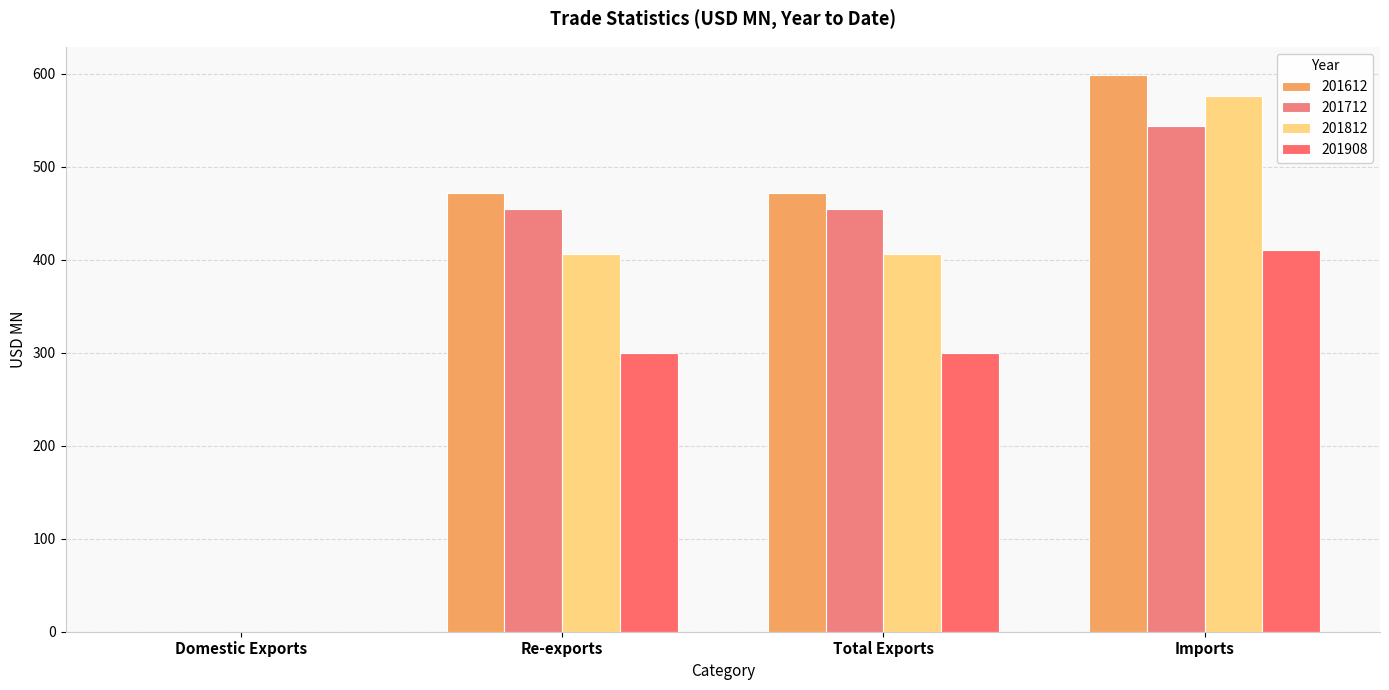

At which label is 201812 closest to 287?

Re-exports